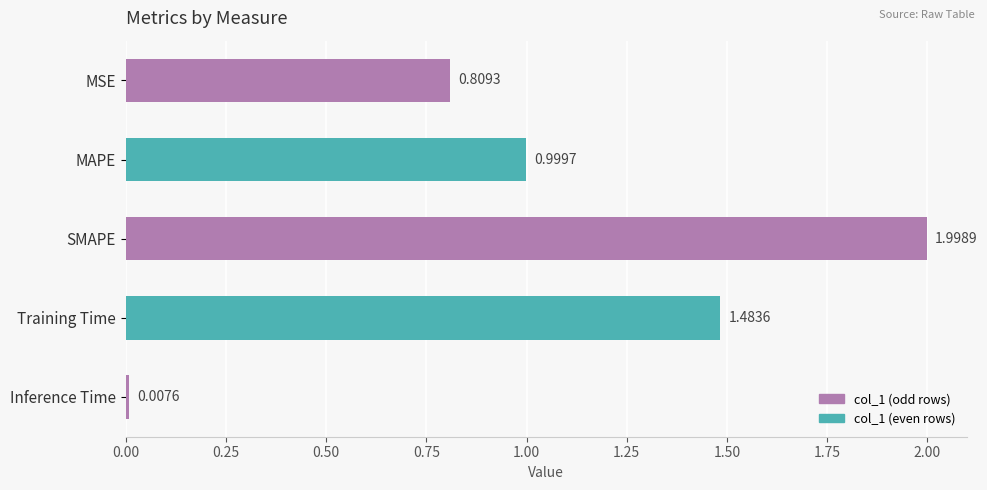

Which category has the lowest value across all series?

Inference Time